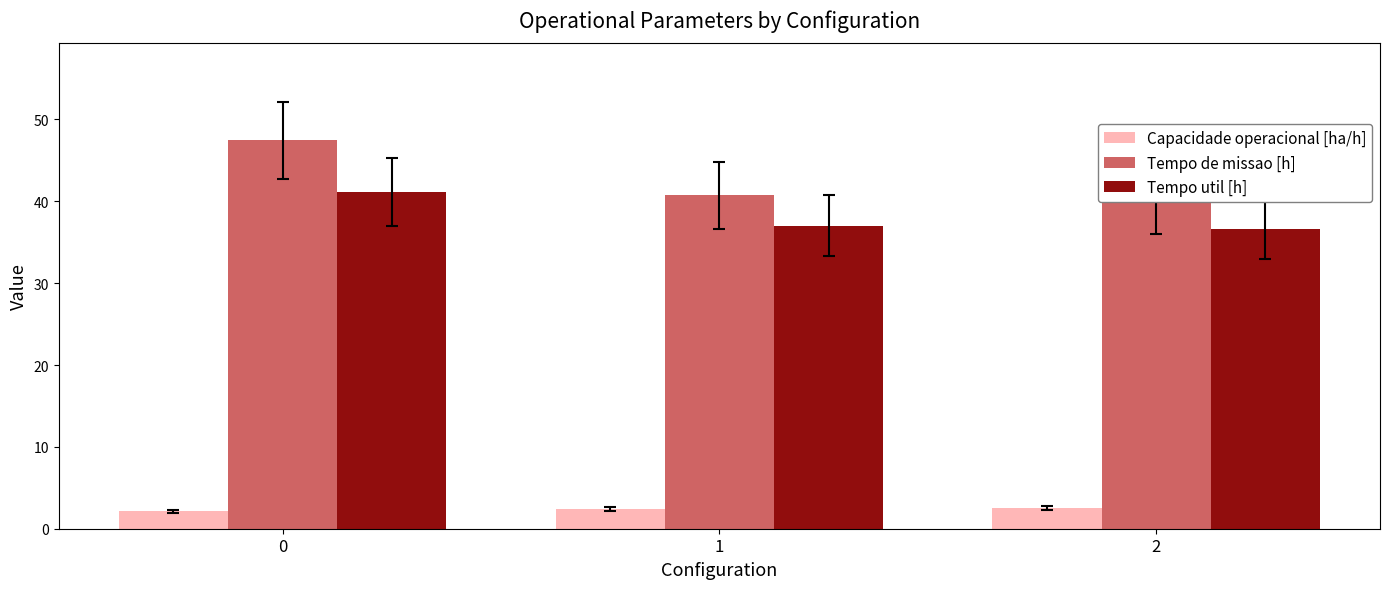

Which category has the lowest value in the Tempo util [h] series?

2